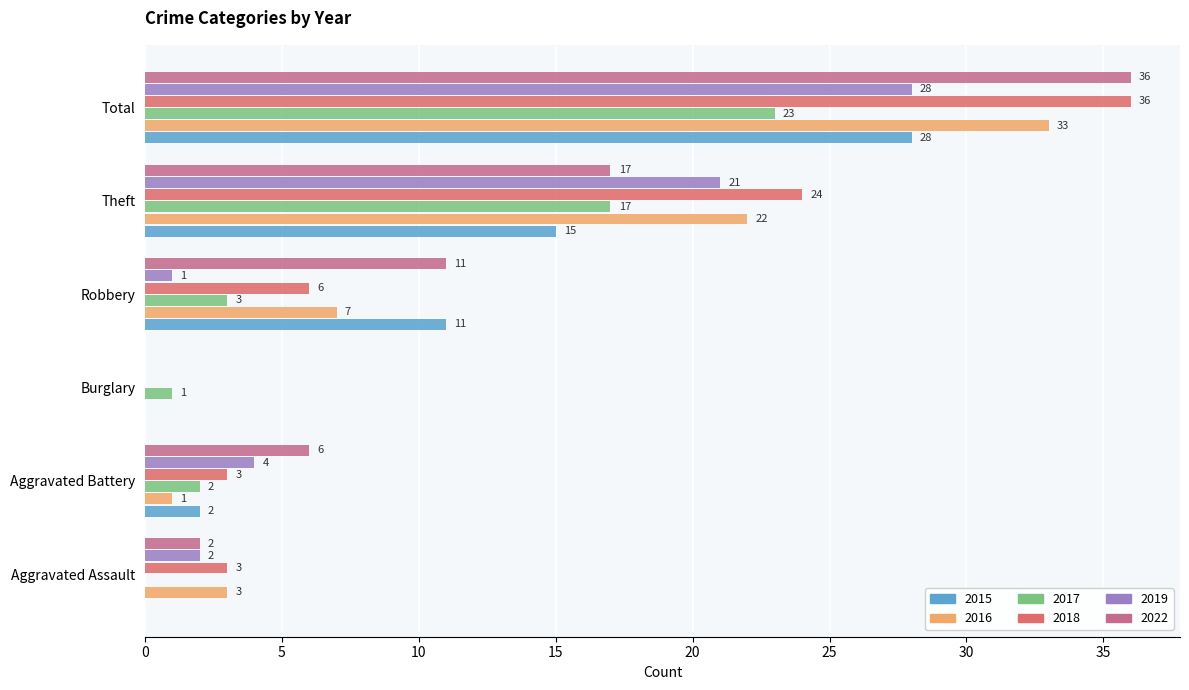

Is the value of 2017 at Aggravated Battery greater than the value of 2018 at Total?

No